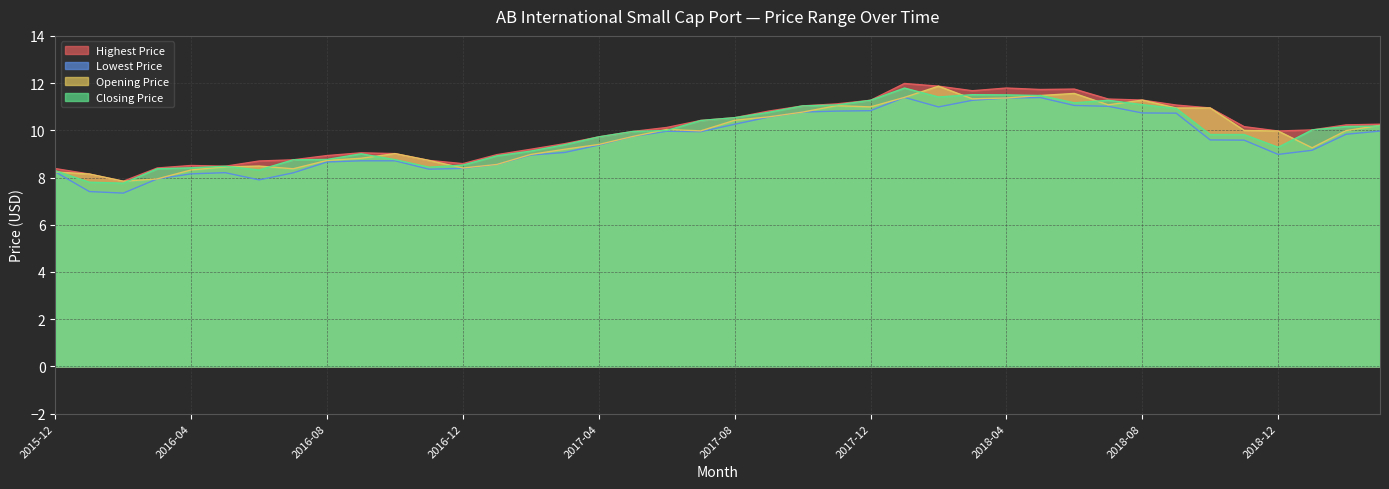

True or false: Lowest Price and Opening Price cross at least once.

False